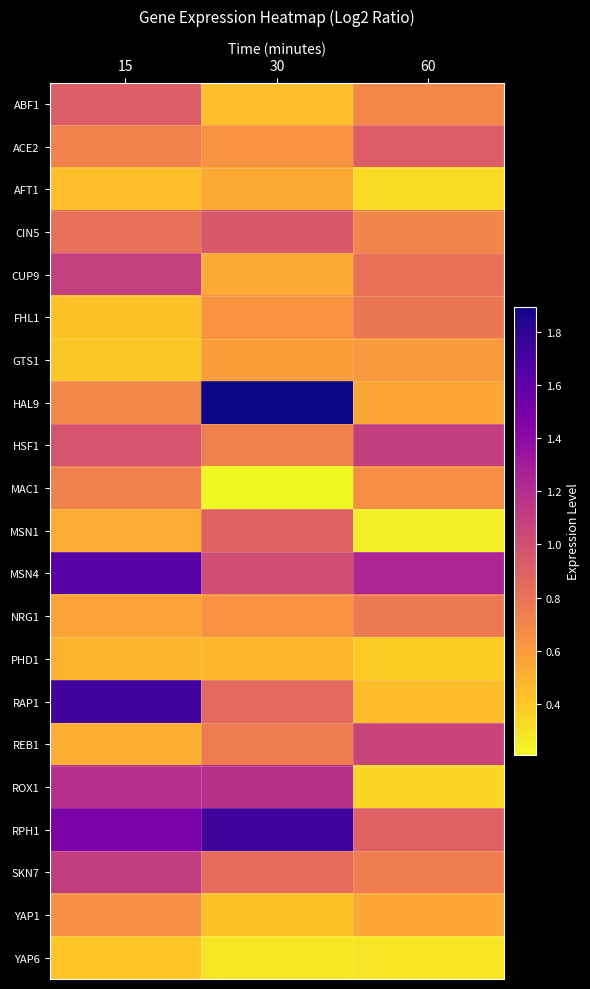

What is the spread (max minus min) of values at 30?

1.7